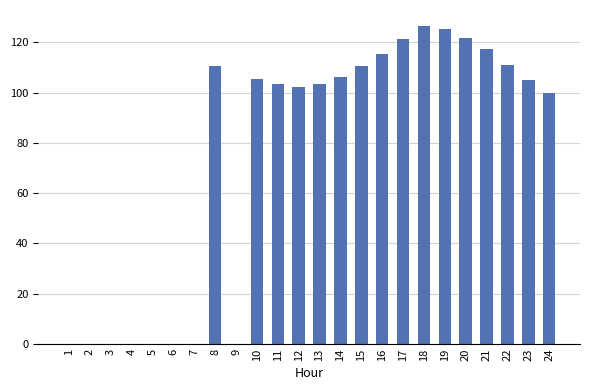

Is it true that the value at 5 is 0.0?

True